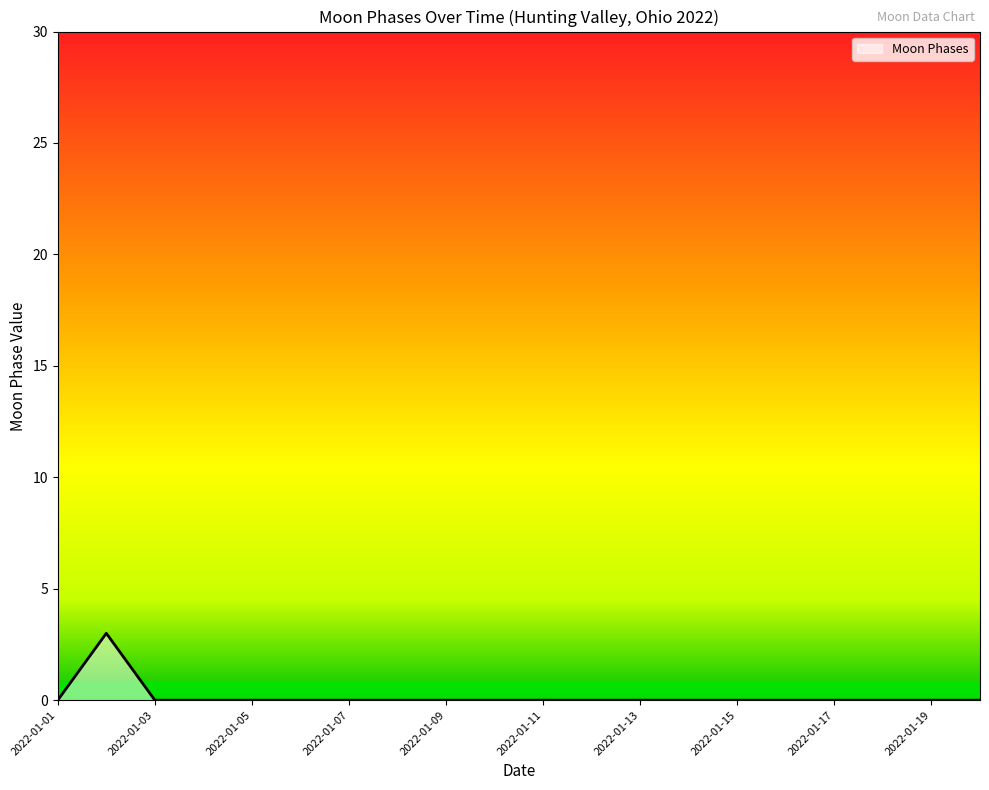

True or false: there are more than 0 points higher than both neighbors.

True